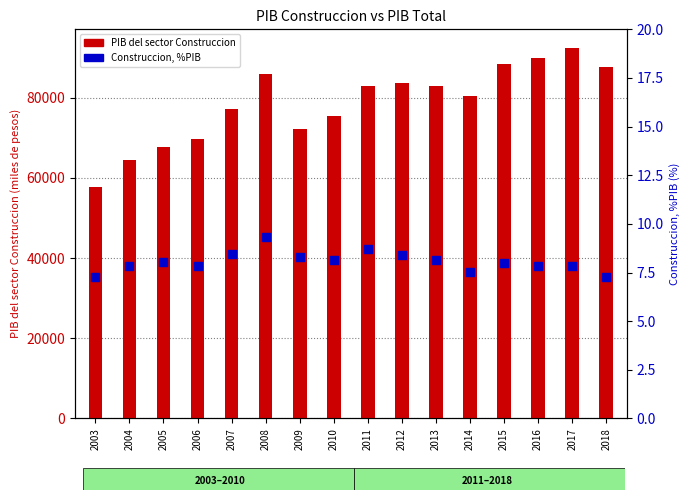

Which series reaches the maximum Y coordinate?

PIB del sector Construccion